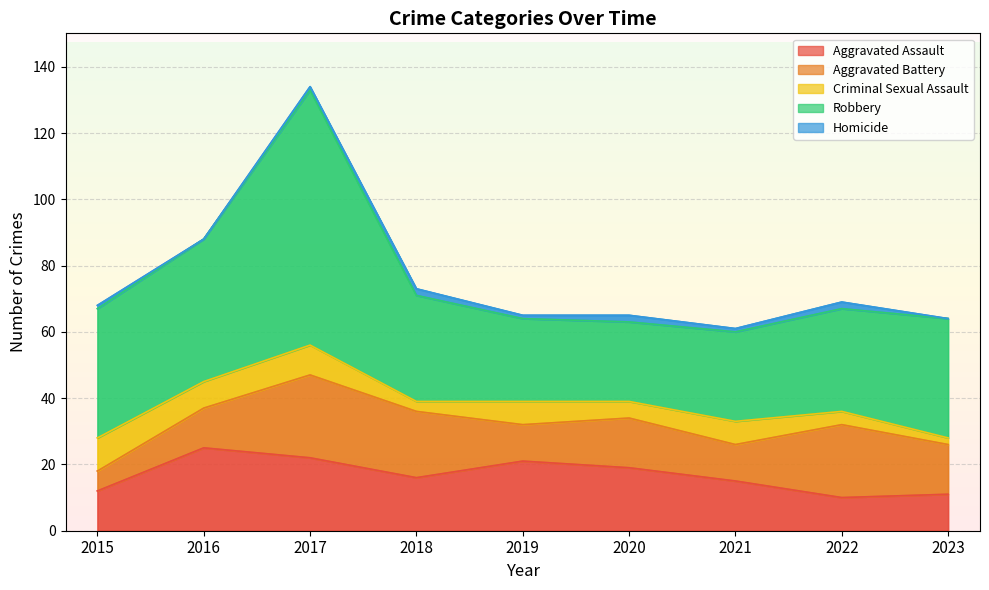

What is the greatest value displayed?

77